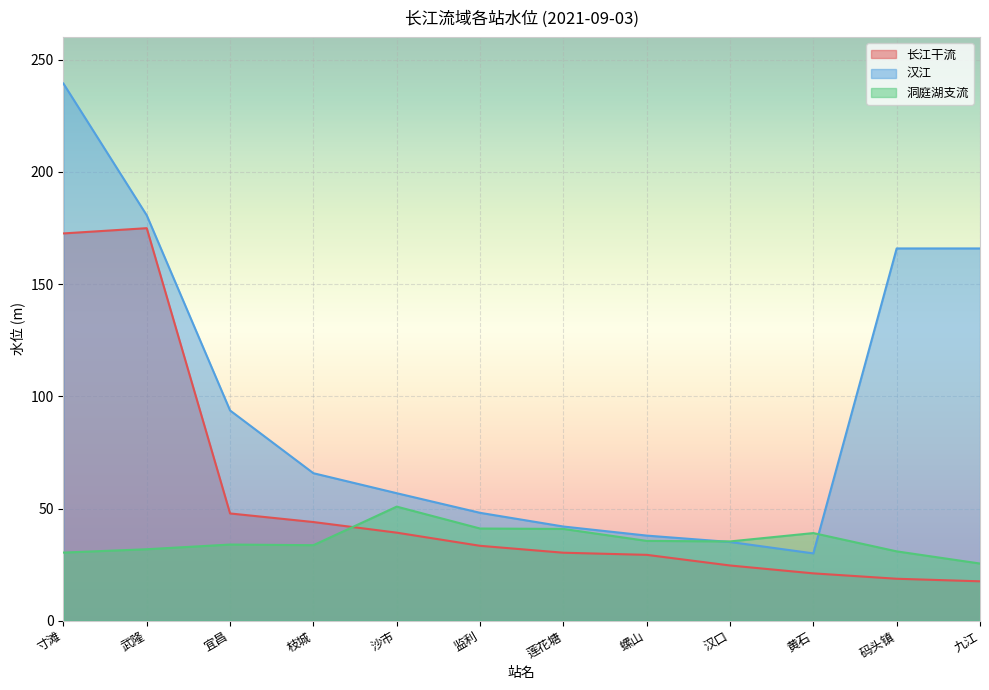

What is the difference between the maximum and minimum values in the 长江干流 series?

157.4